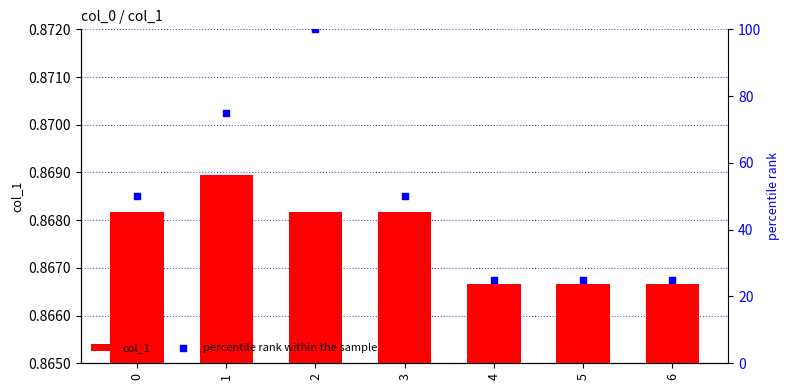

Which series contains the lowest Y value?

col_1